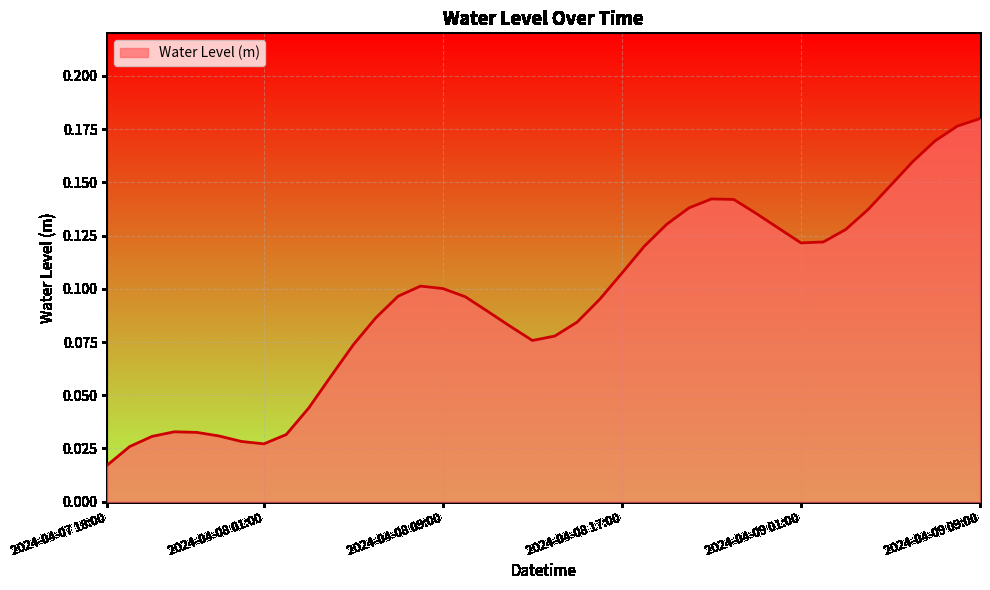

Rank the categories by value from highest to lowest.

2024-04-09 09:00, 2024-04-09 08:00, 2024-04-09 07:00, 2024-04-09 06:00, 2024-04-09 05:00, 2024-04-08 21:00, 2024-04-08 22:00, 2024-04-08 20:00, 2024-04-09 04:00, 2024-04-08 23:00, 2024-04-08 19:00, 2024-04-09 00:00, 2024-04-09 03:00, 2024-04-09 02:00, 2024-04-09 01:00, 2024-04-08 18:00, 2024-04-08 17:00, 2024-04-08 08:00, 2024-04-08 09:00, 2024-04-08 07:00, 2024-04-08 10:00, 2024-04-08 16:00, 2024-04-08 11:00, 2024-04-08 06:00, 2024-04-08 15:00, 2024-04-08 12:00, 2024-04-08 14:00, 2024-04-08 13:00, 2024-04-08 05:00, 2024-04-08 04:00, 2024-04-08 03:00, 2024-04-07 21:00, 2024-04-07 22:00, 2024-04-08 02:00, 2024-04-07 23:00, 2024-04-07 20:00, 2024-04-08 00:00, 2024-04-08 01:00, 2024-04-07 19:00, 2024-04-07 18:00